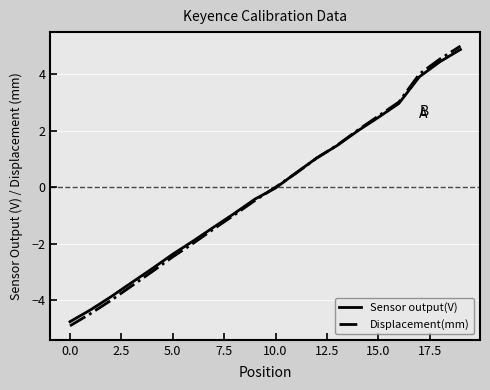

What are all the series names shown in the legend?

Sensor output(V), Displacement(mm)